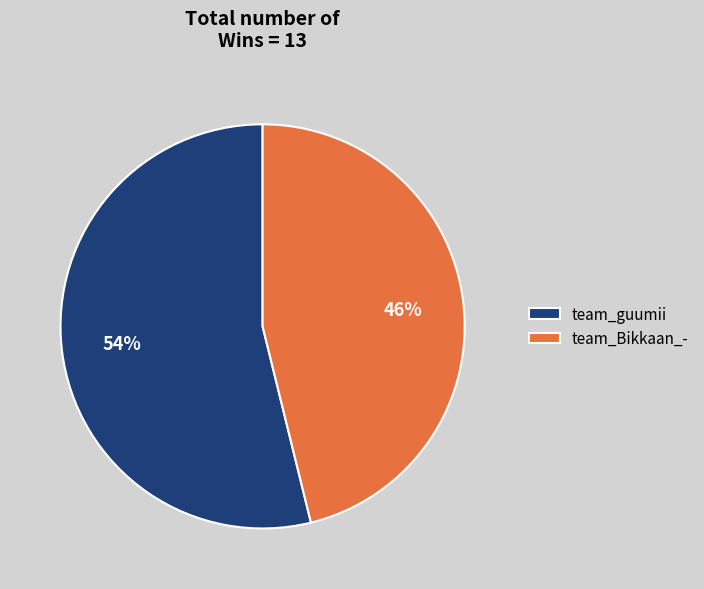

To the nearest percent, what is the combined percentage of team_Bikkaan_- and team_guumii?

100%